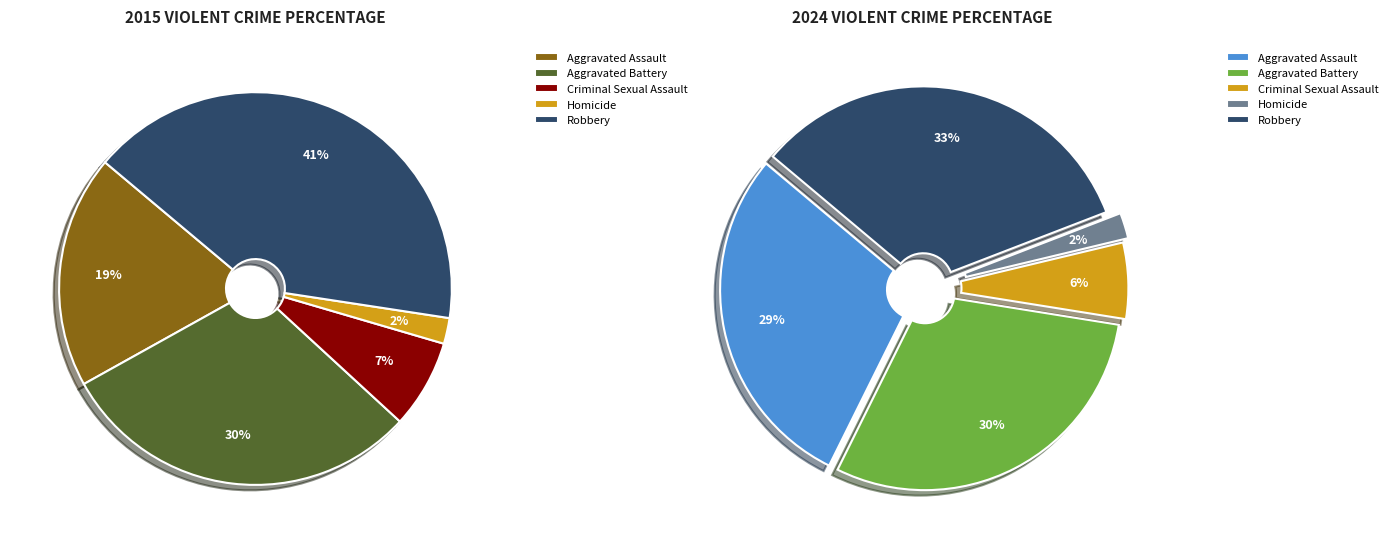

Rank the categories by value from lowest to highest.

Homicide, Criminal Sexual Assault, Aggravated Assault, Aggravated Battery, Robbery